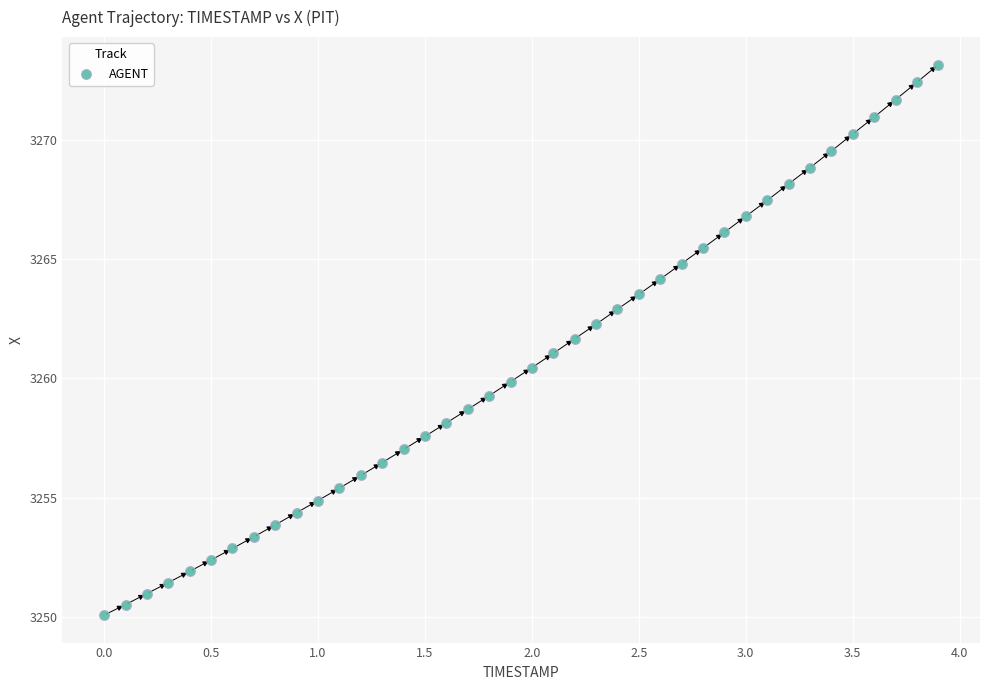

What is the range of X values (max minus min)?

3.9